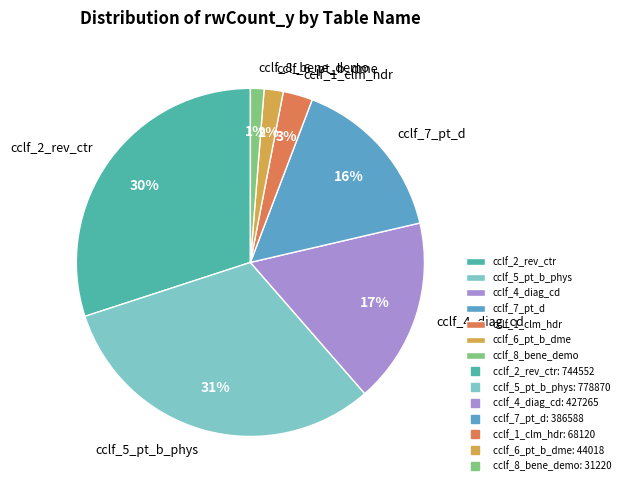

What percentage is the cclf_7_pt_d slice, to the nearest percent?

16%